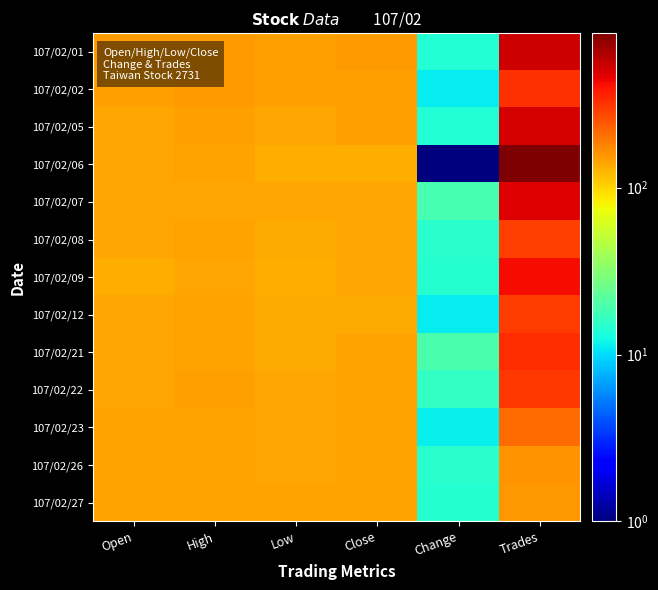

Which series has the largest total across all categories?

107/02/06